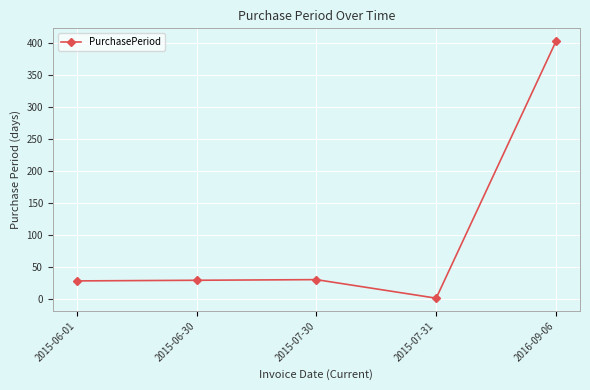

How many interior local peaks (higher than both neighbors) does the data have?

1